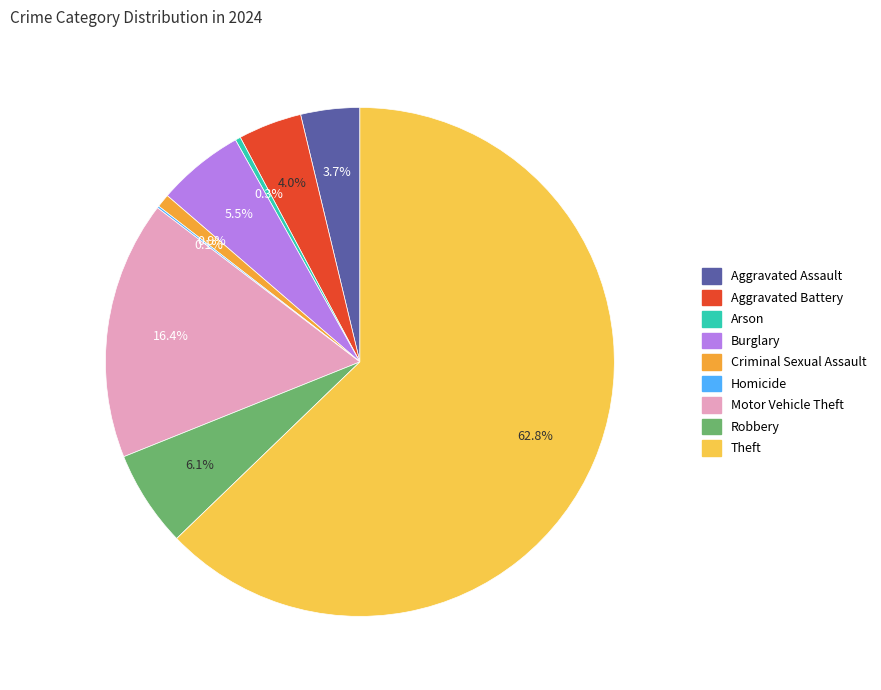

To the nearest percent, what portion does Aggravated Battery represent?

4%